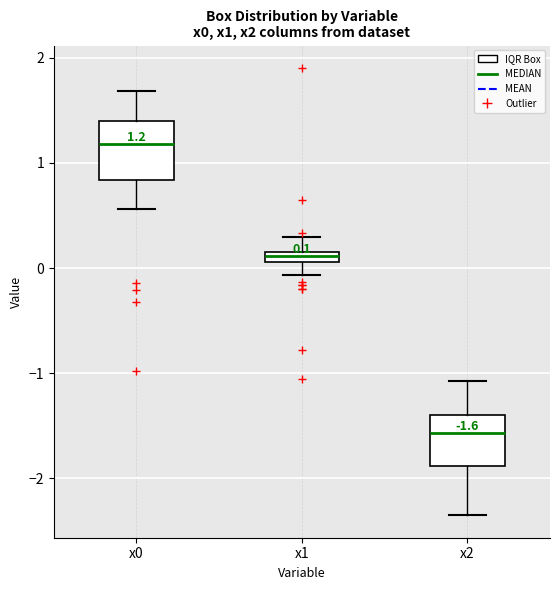

Which box's median line is the highest?

x0